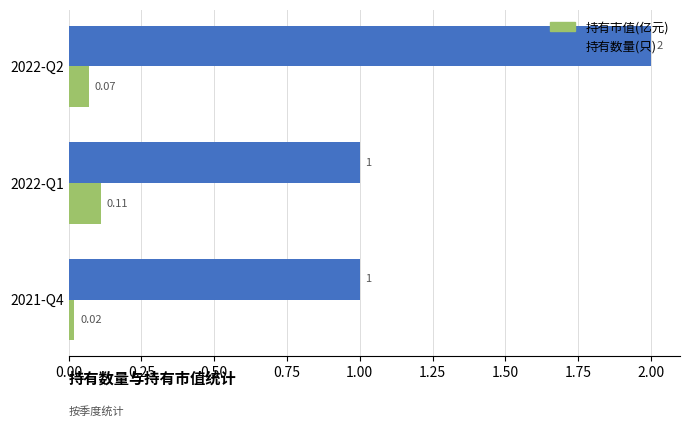

Is the value of 持有数量(只) at 2022-Q1 greater than the value of 持有市值(亿元) at 2022-Q2?

Yes